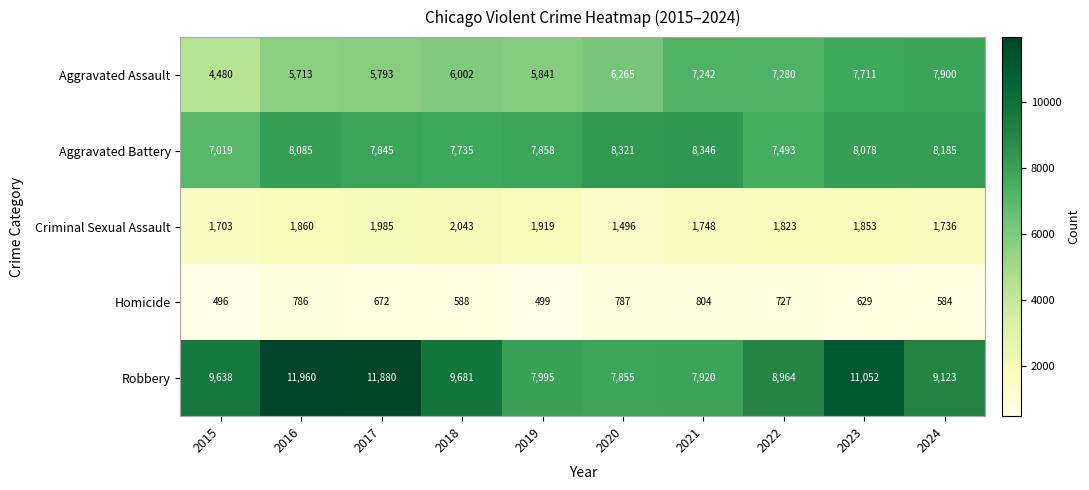

Count the number of data series in this chart.

5